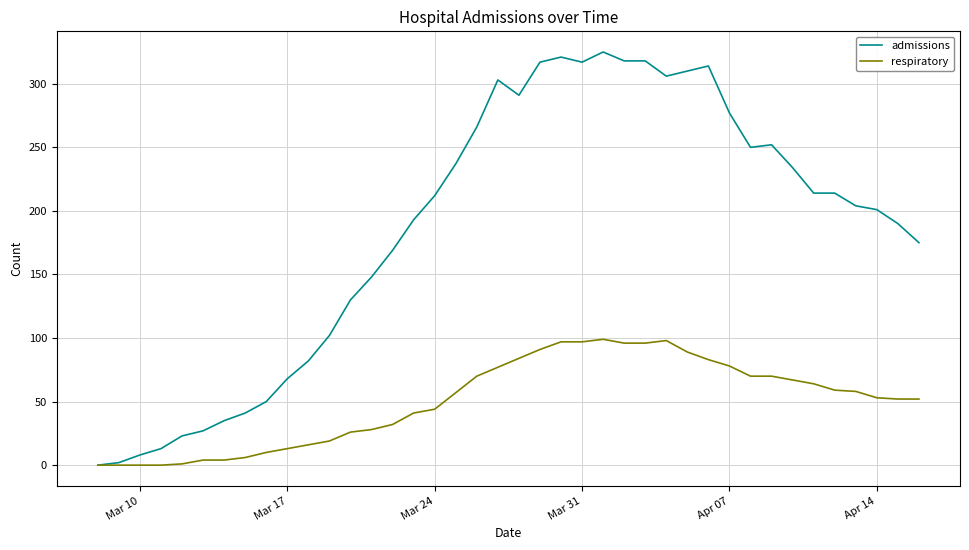

What is the highest value of the respiratory series?

99